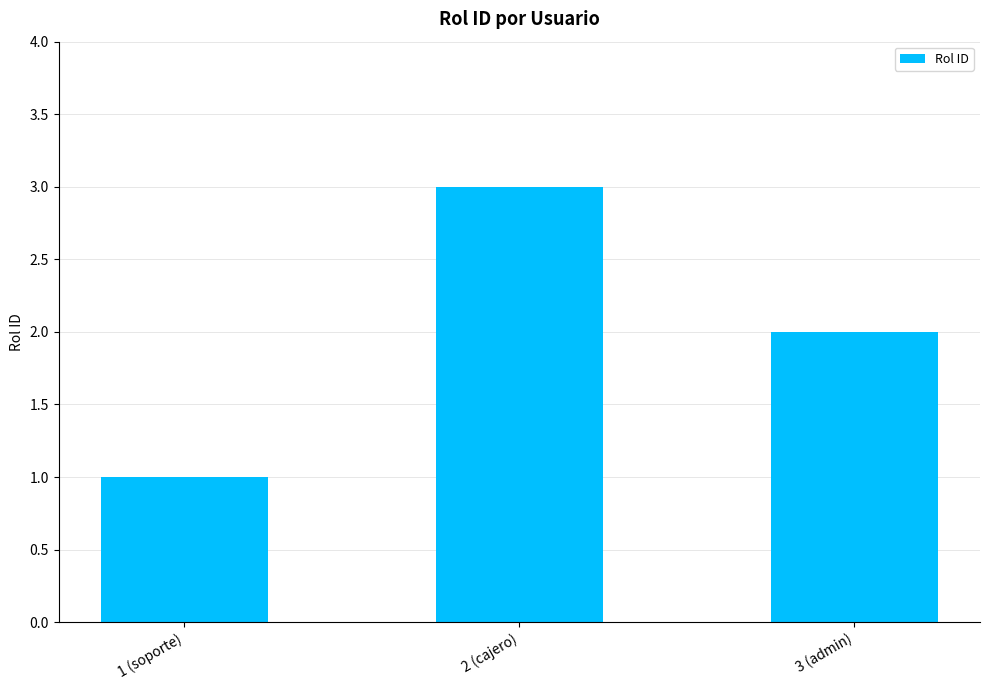

Are the bars grouped side by side (vs. stacked)?

No